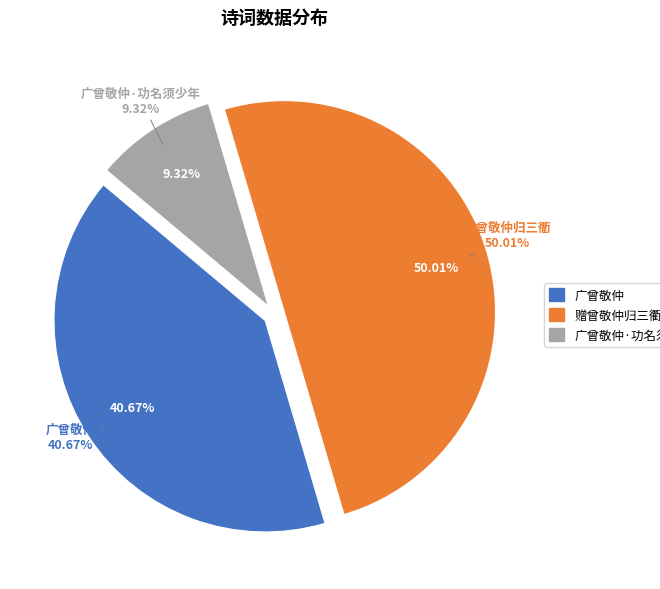

To the nearest percent, what percentage of the pie is 广曾敬仲·功名须少年?

9%